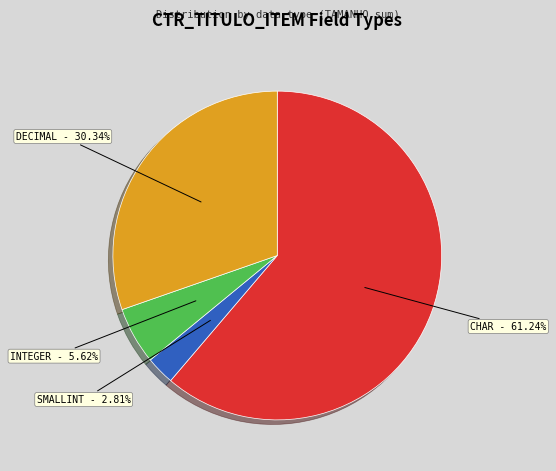

Approximately how many times larger is the value at CHAR compared to INTEGER?

10.9